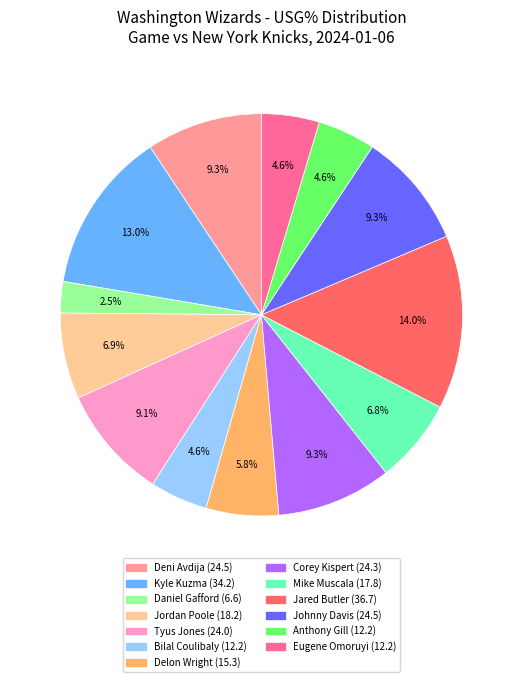

Do Delon Wright and Tyus Jones together represent more than half of the pie?

No